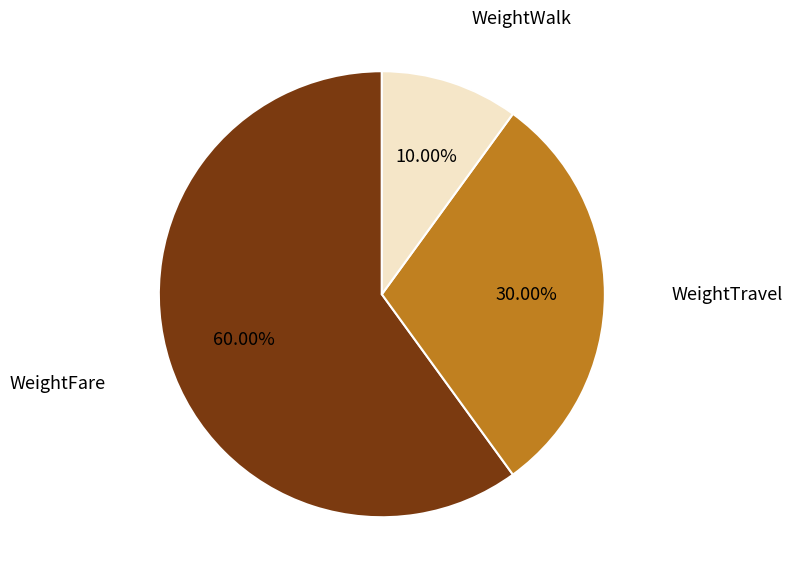

Does any single category account for the majority?

Yes